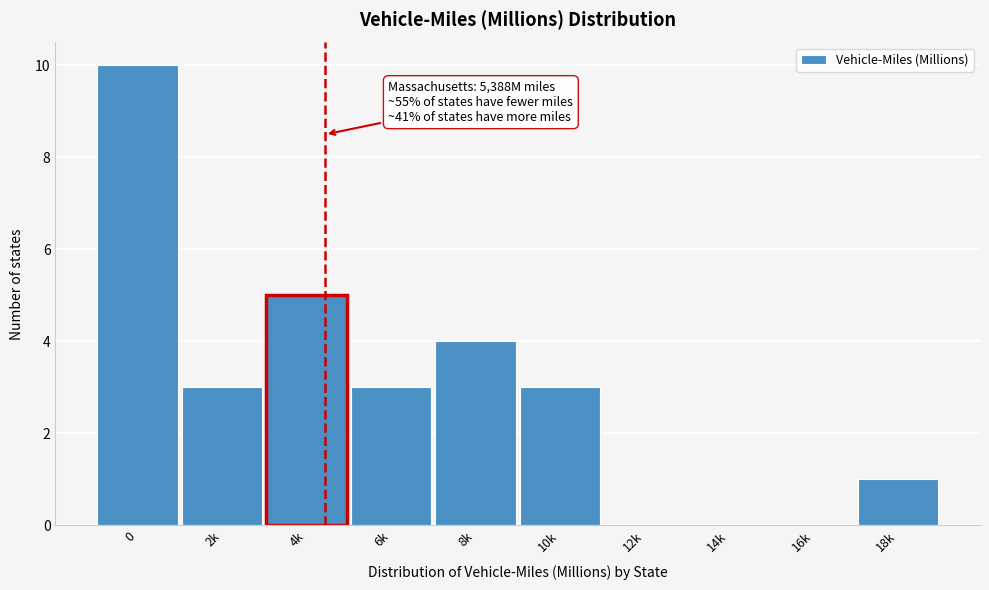

Reading right to left, what are all the values shown in this chart?

18k=1	16k=0	14k=0	12k=0	10k=3	8k=4	6k=3	4k=5	2k=3	0=10